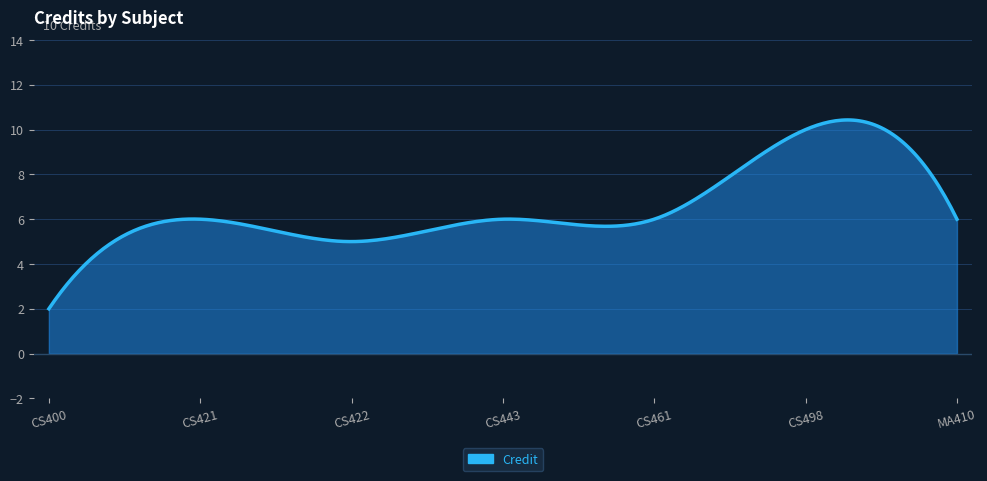

What is the greatest value displayed?

10.4